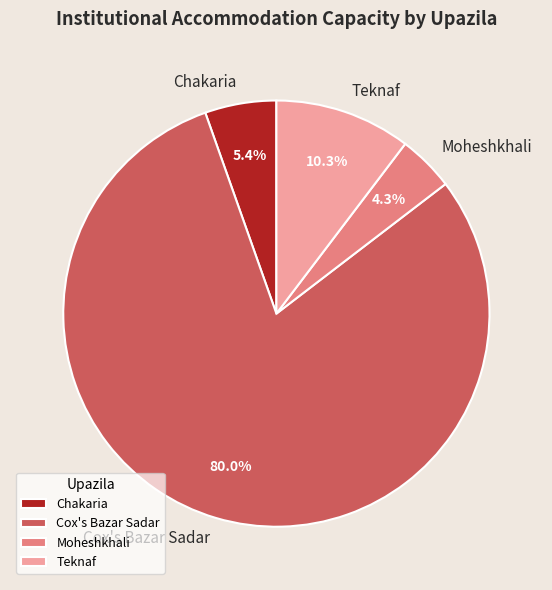

What percentage is the Chakaria slice, to the nearest percent?

5%